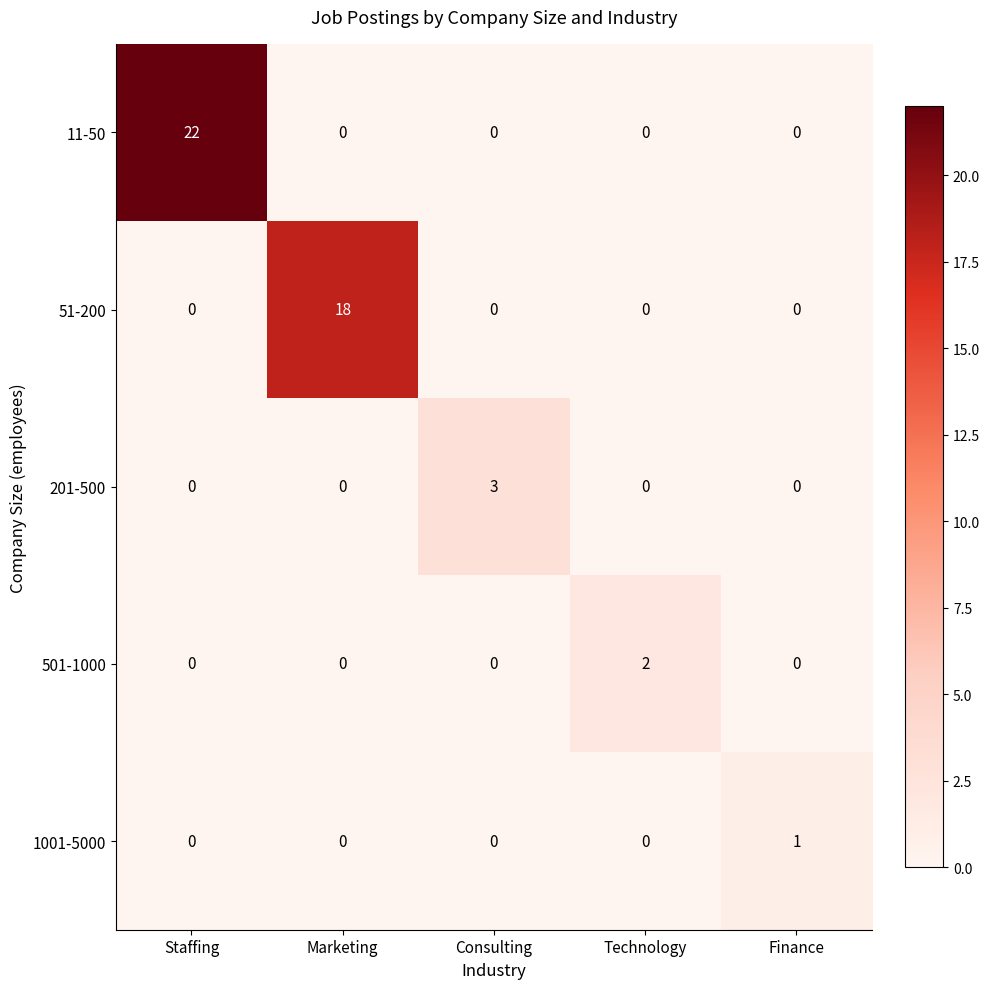

Count the number of data series in this chart.

5